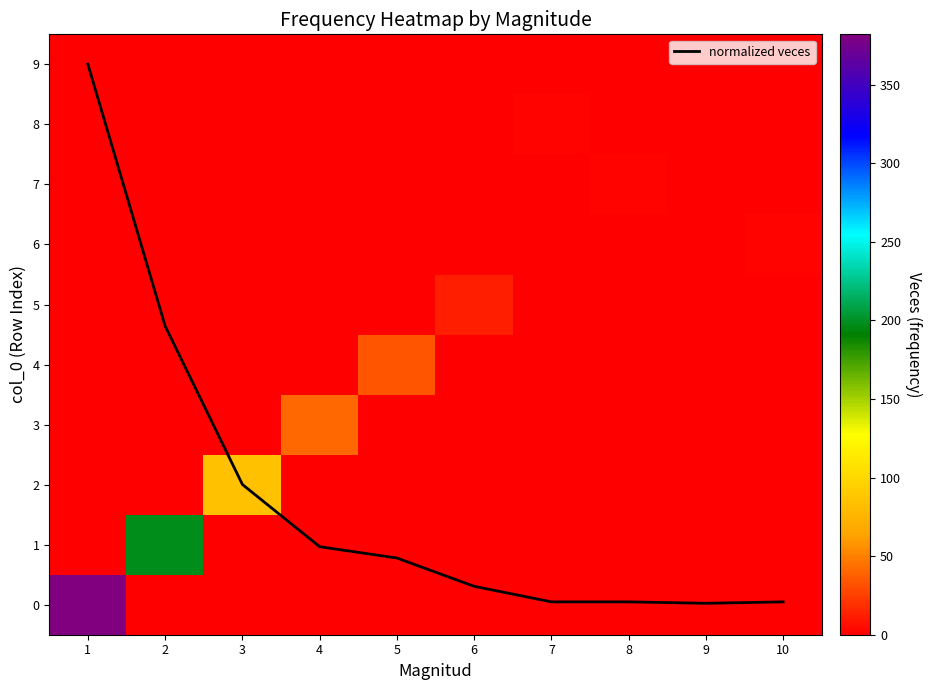

What is the maximum value shown in the chart?

382.0